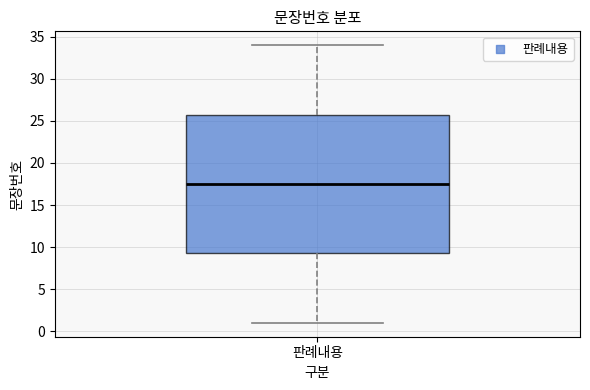

Read this box plot against the y-axis: the position of the median line, the range covered by the box, and the ends of both whiskers. The values are not printed on the chart, so give them approximately, as read against the axis.

median 17.5, box 9.5 to 26.0, whiskers 1.0 to 34.0